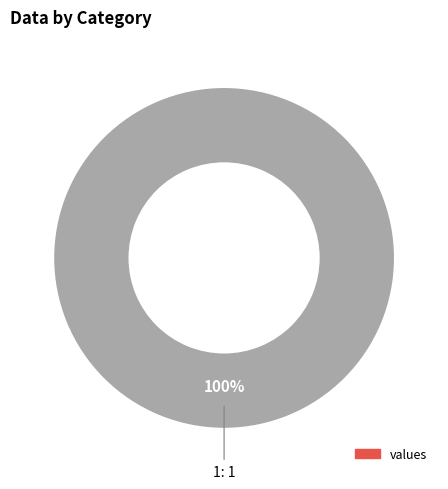

How many segments does this pie chart have?

2